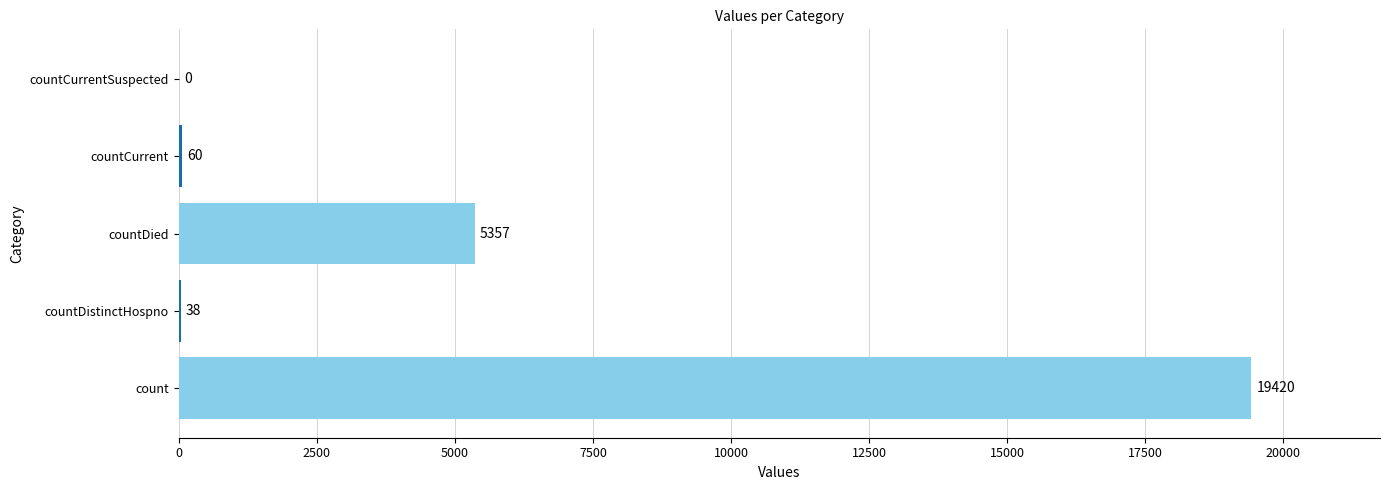

True or false: the data shows 0 at countCurrentSuspected.

True